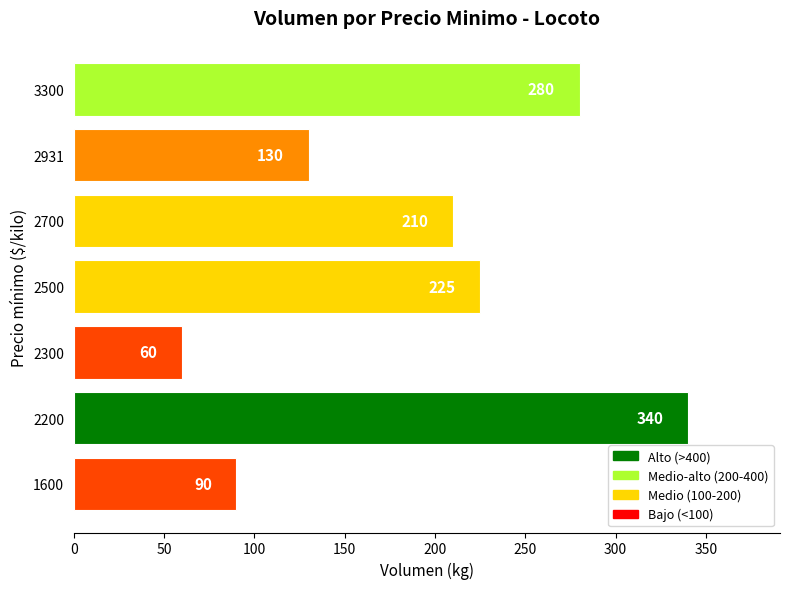

The chart shows a value of 183 at 2931. True or false?

False